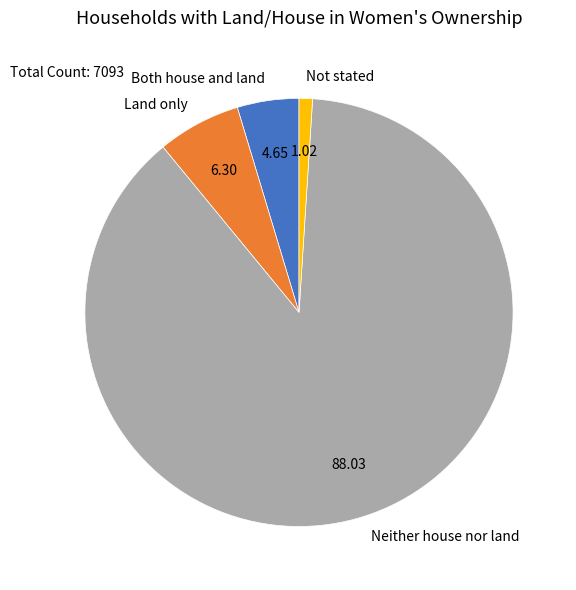

Is Neither house nor land the majority of the pie?

Yes